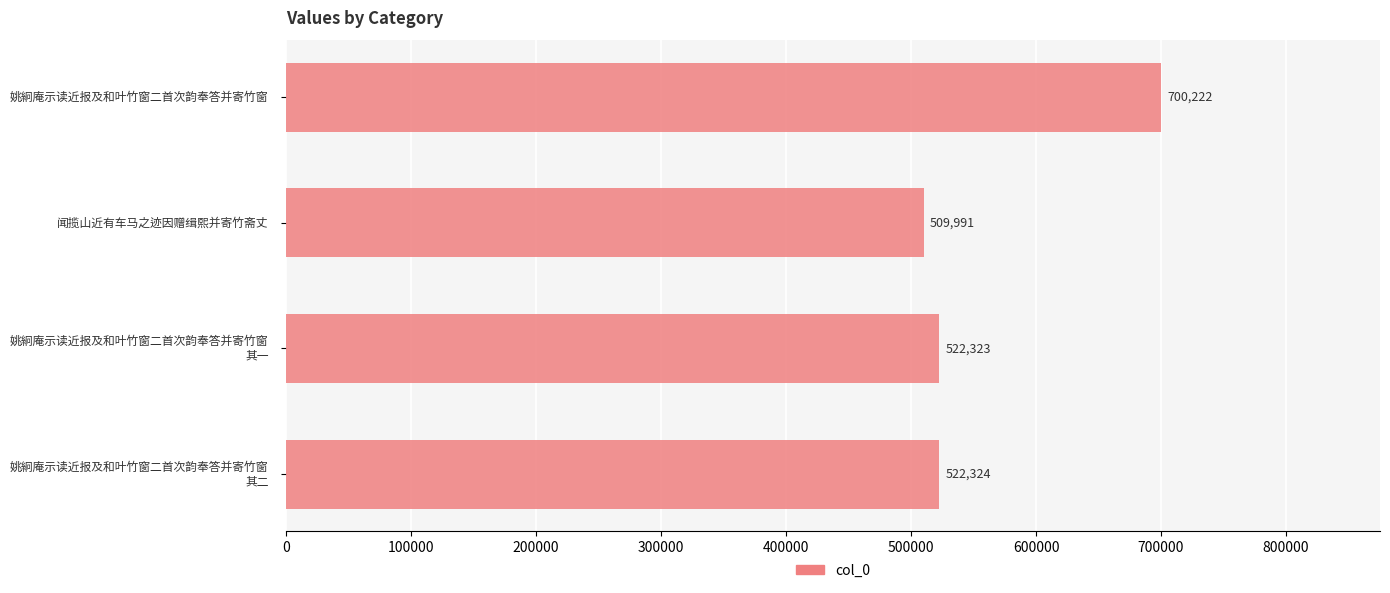

Reading top to bottom, list all the values displayed in this chart.

700222	509991	522323	522324